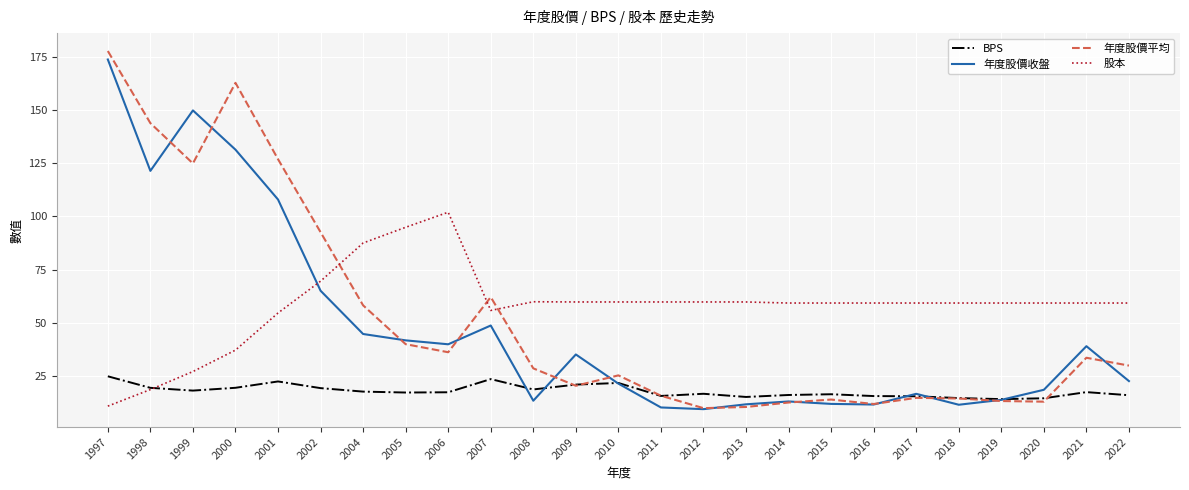

At 2015, list the series in order from largest to smallest.

股本, BPS, 年度股價平均, 年度股價收盤